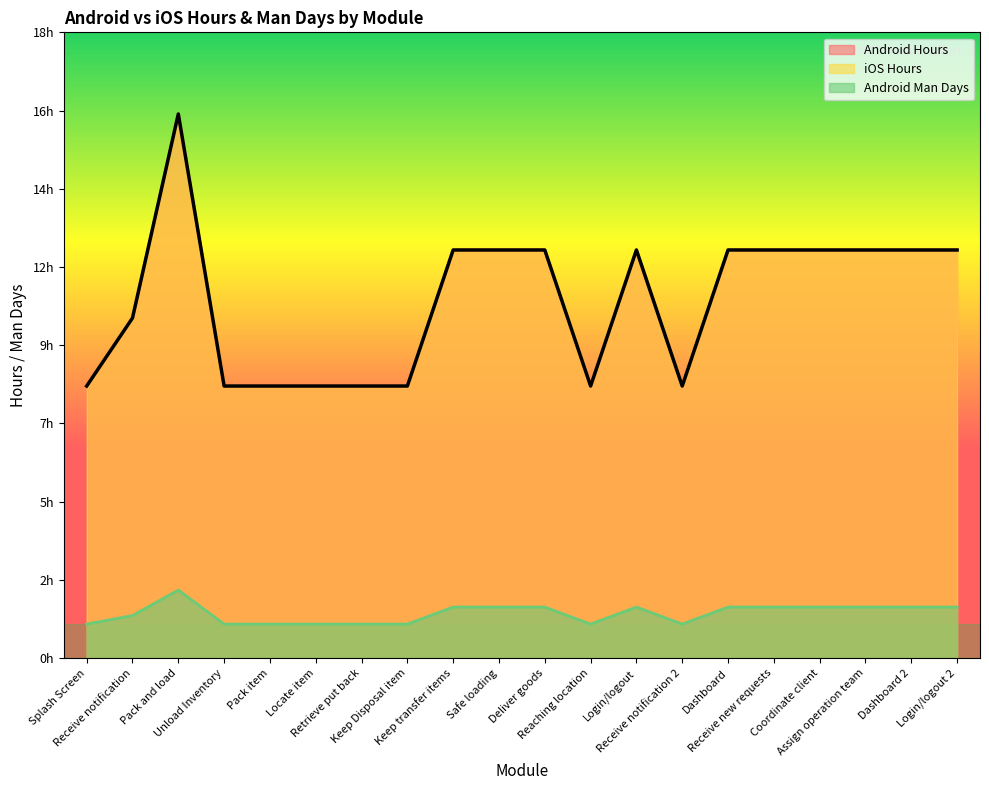

Rank the series at Retrieve put back from highest to lowest value.

Android Hours, iOS Hours, Android Man Days